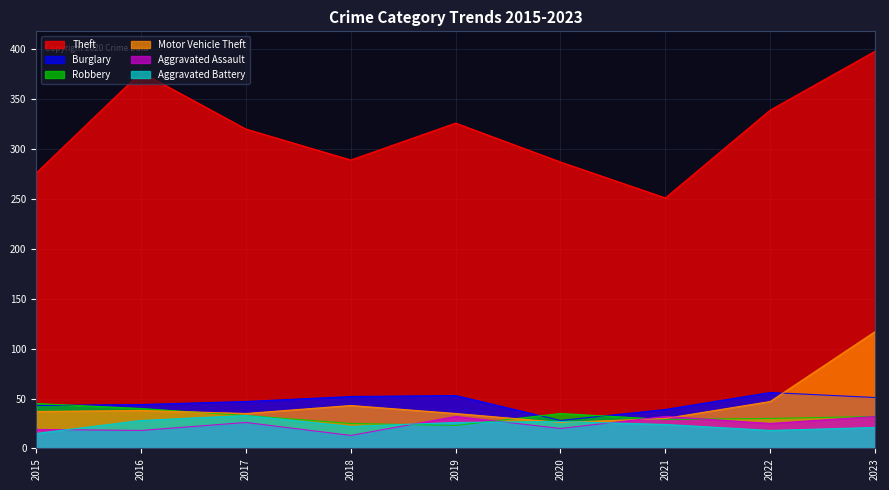

What is the difference between the maximum and second lowest values in the Aggravated Battery series?

15